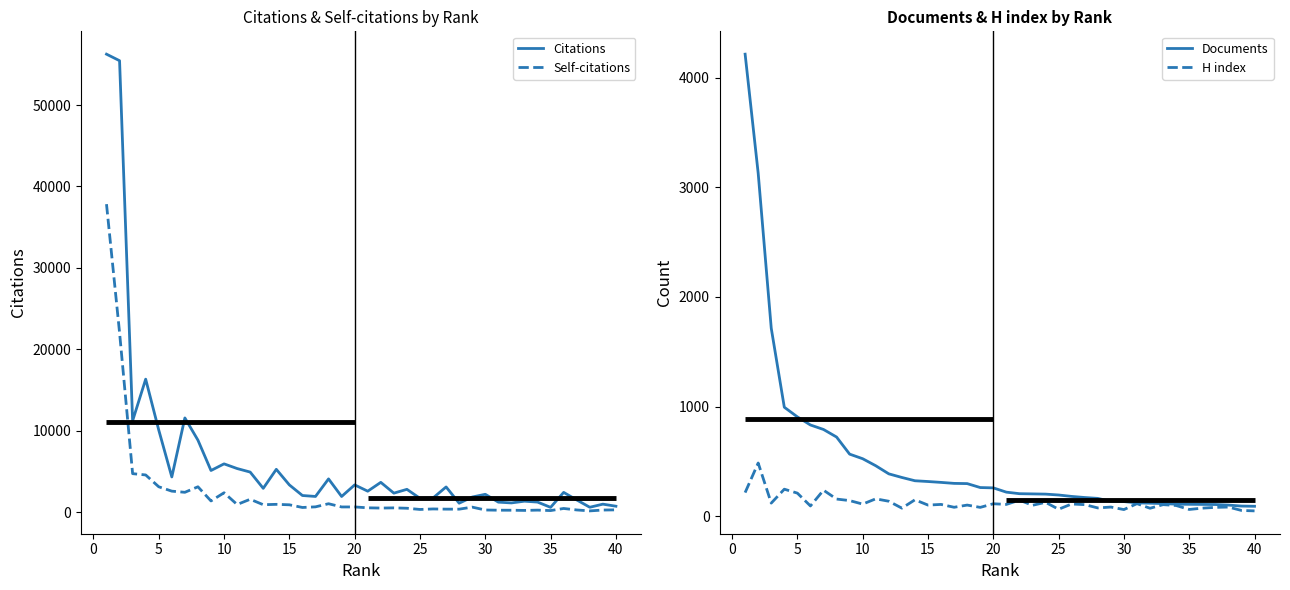

What is the highest value of the Citations series?

56256